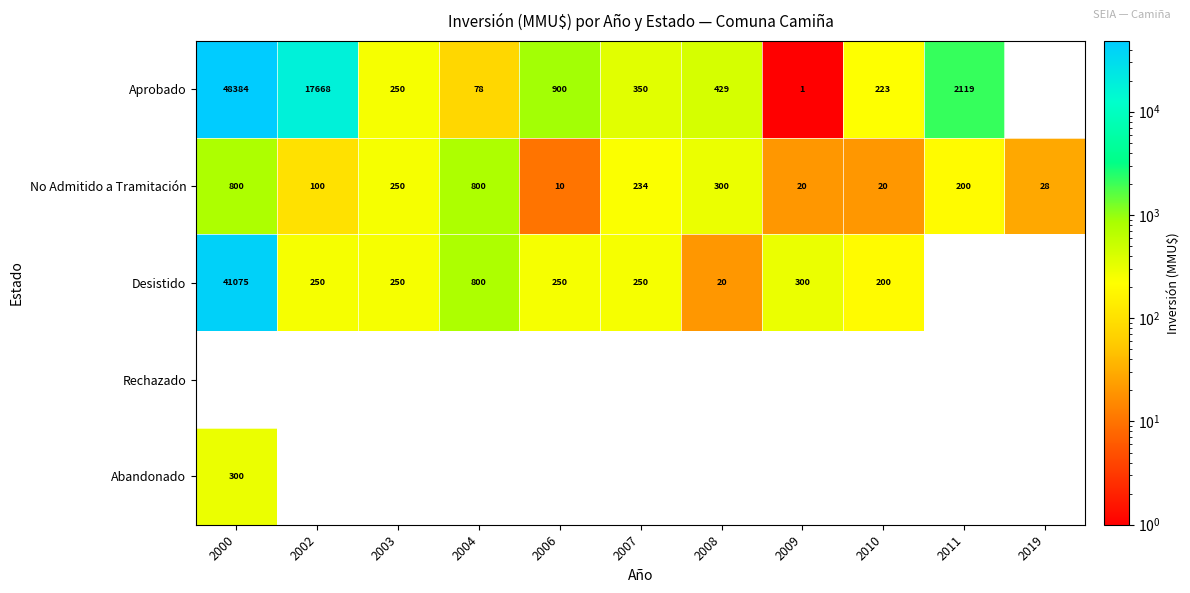

Which category has the lowest value across all series?

2009